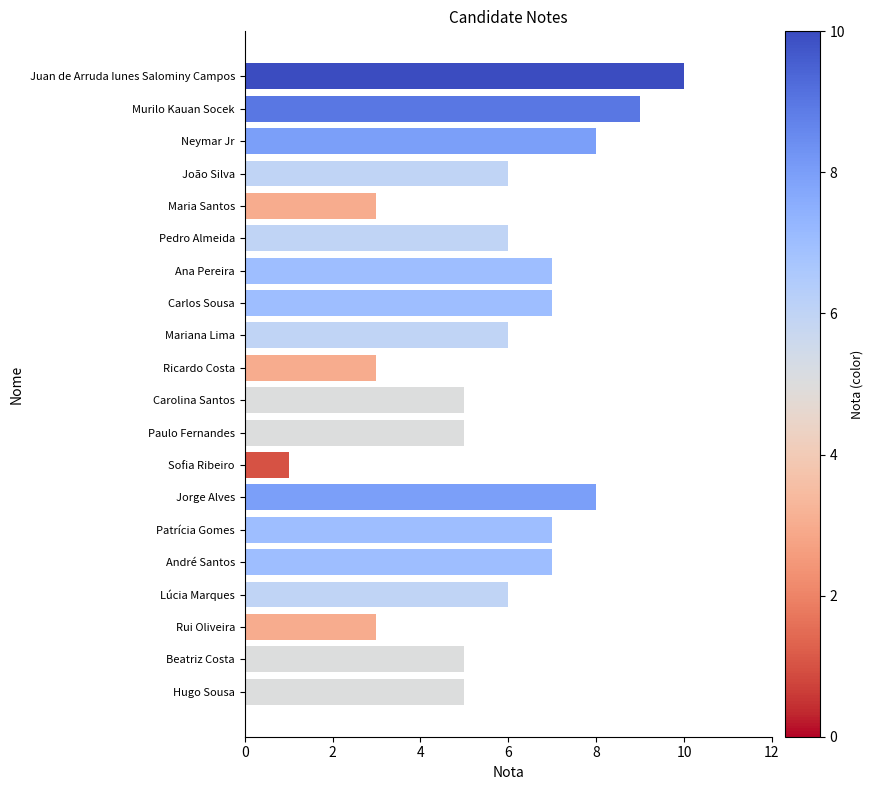

The value at Ricardo Costa is 4. True or false?

False